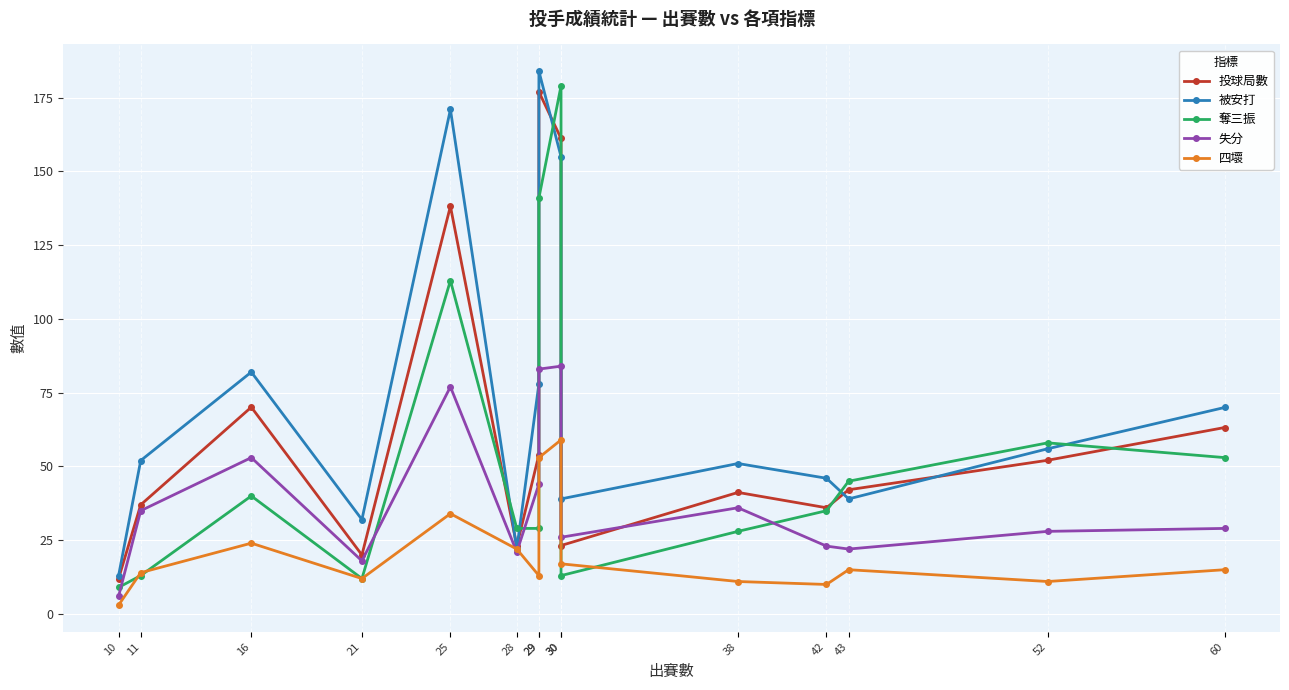

How many values in the 失分 series exceed 29?

7